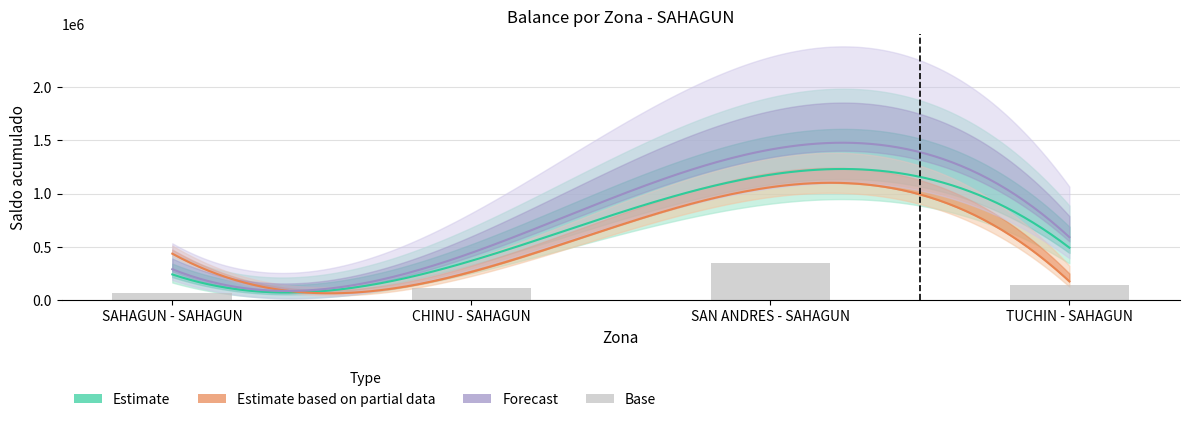

Where does the data first go above 147837?

SAN ANDRES - SAHAGUN